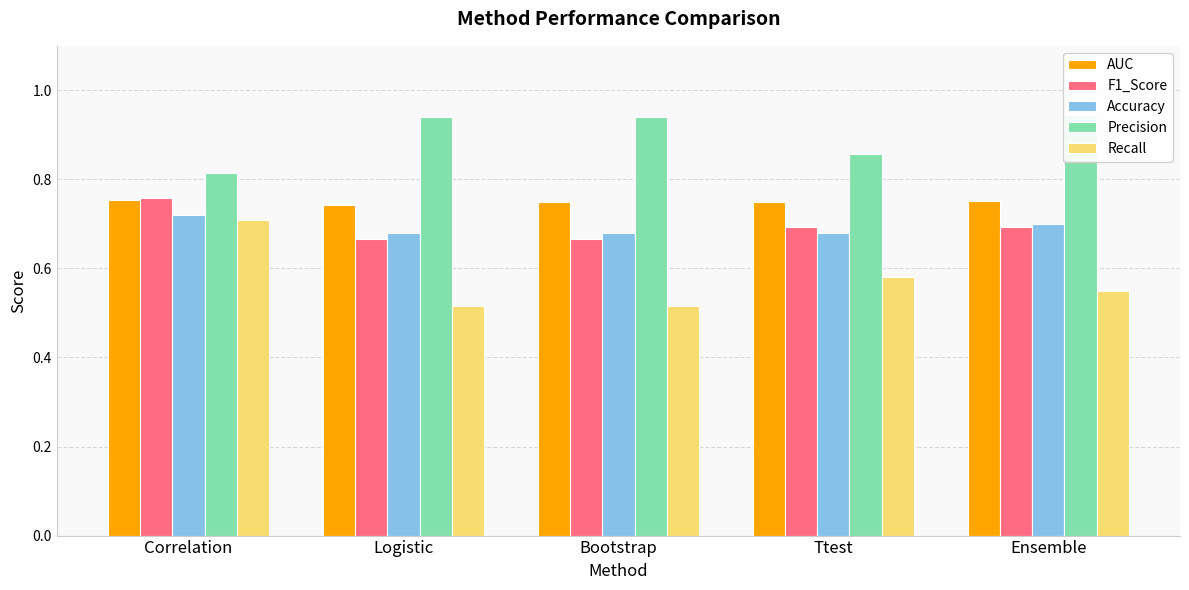

What is the value of the Accuracy bar at the 3rd from the left?

0.7